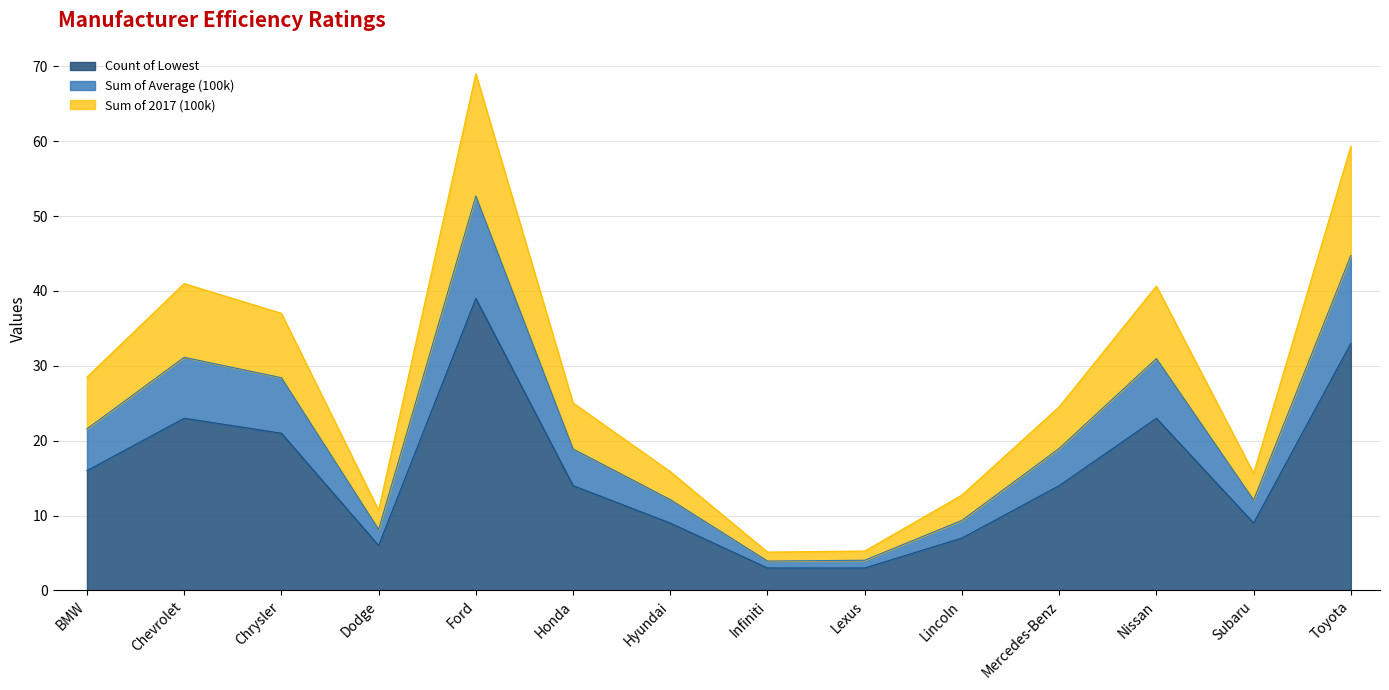

At which category does Count of Lowest reach its first local peak?

Chevrolet